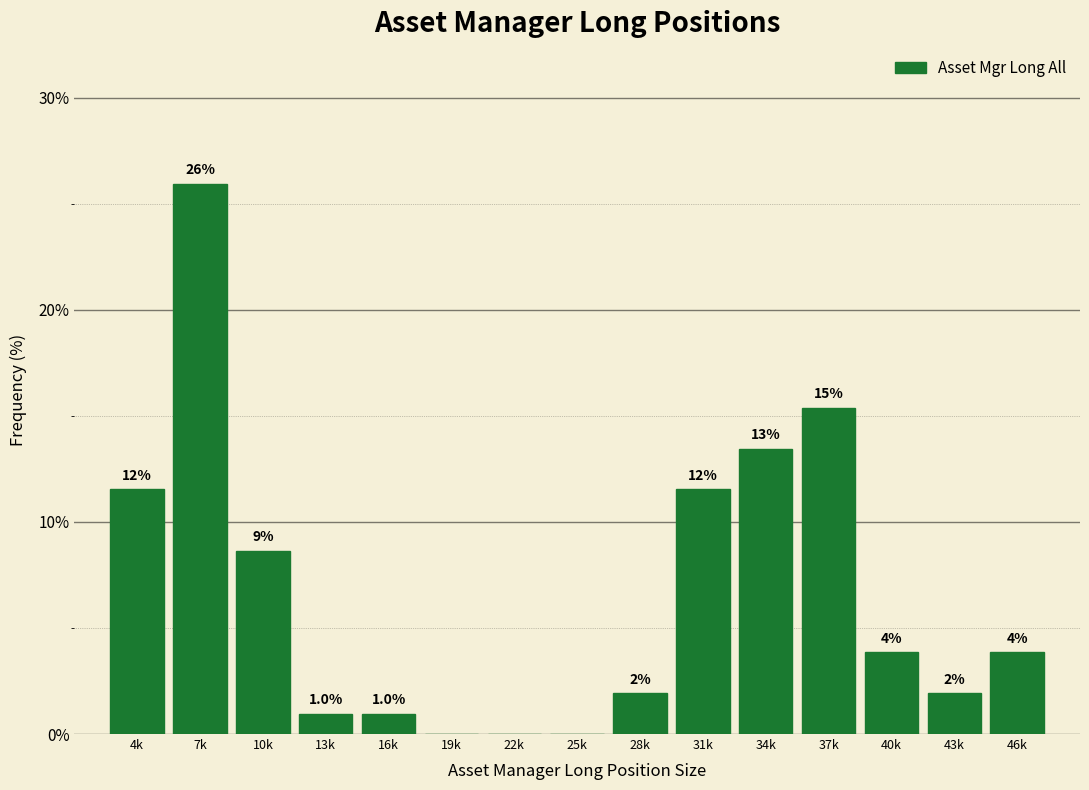

Are the bars horizontal?

No